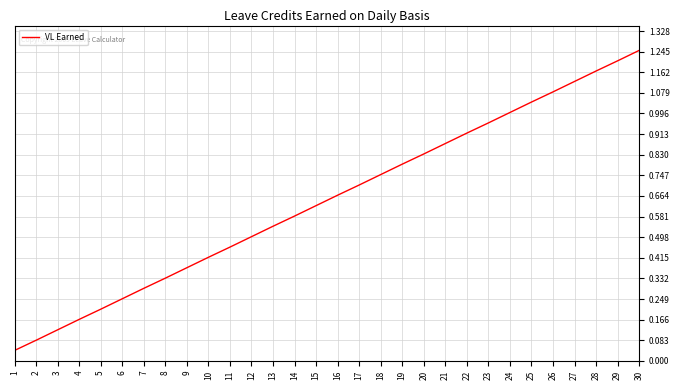

Which label corresponds to the largest value in the chart?

30